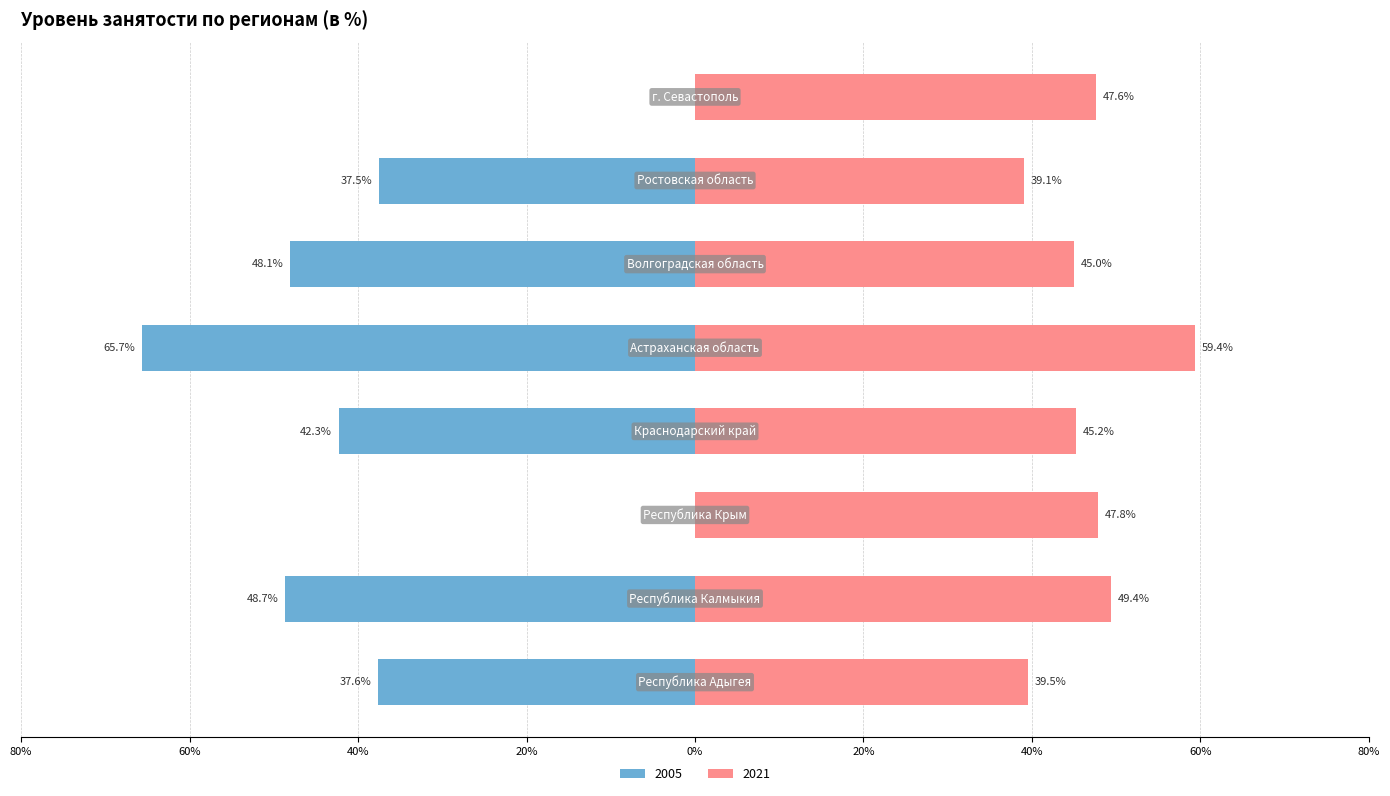

How many values in the 2021 series exceed 47?

4